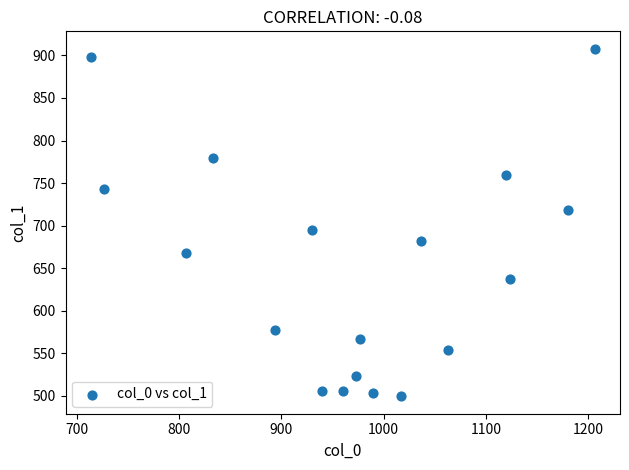

What is the range of X values (max minus min)?

493.3